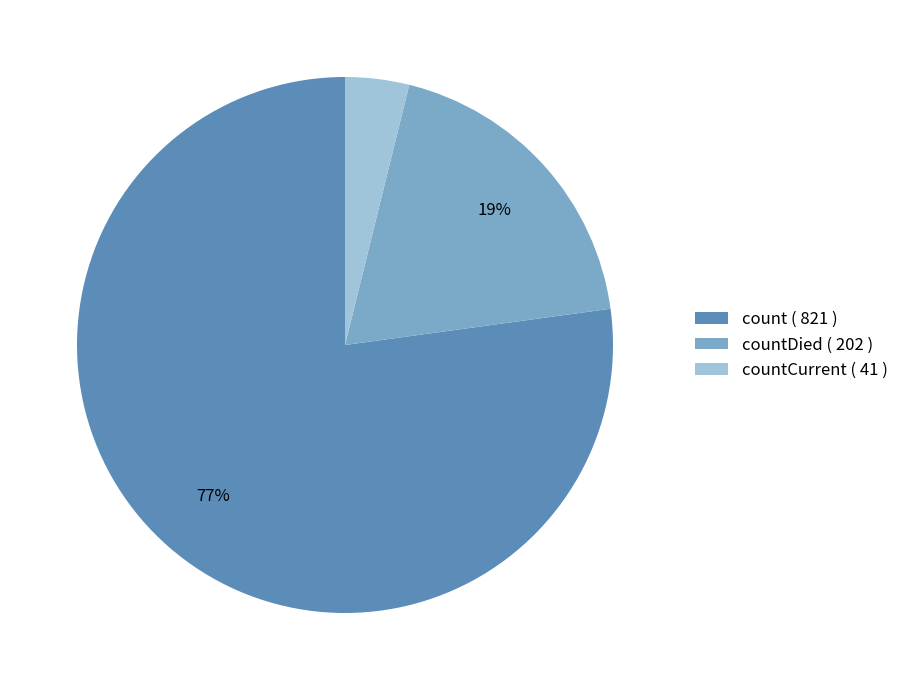

Rank the categories by value from lowest to highest.

countCurrent ( 41 ), countDied ( 202 ), count ( 821 )